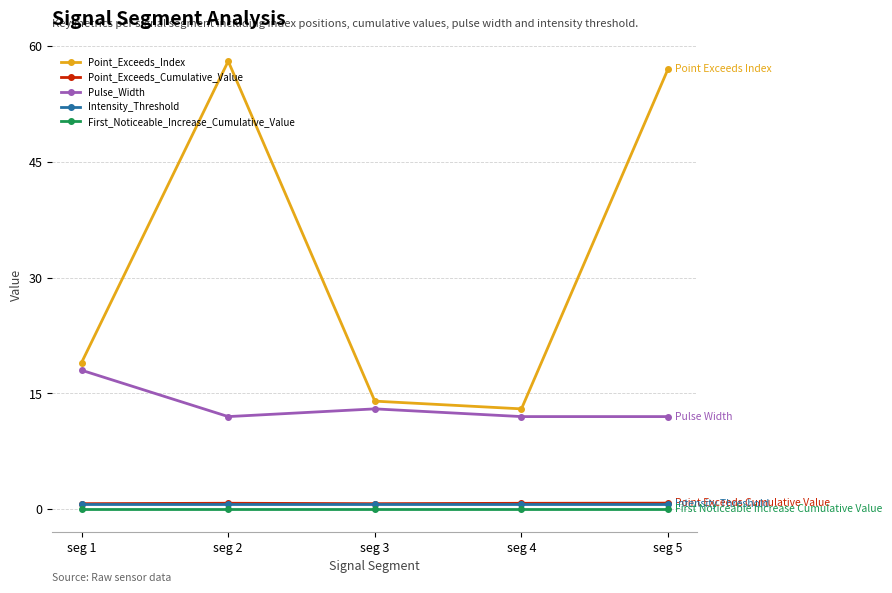

True or false: First_Noticeable_Increase_Cumulative_Value has a value of 0.0 at seg 1.

True